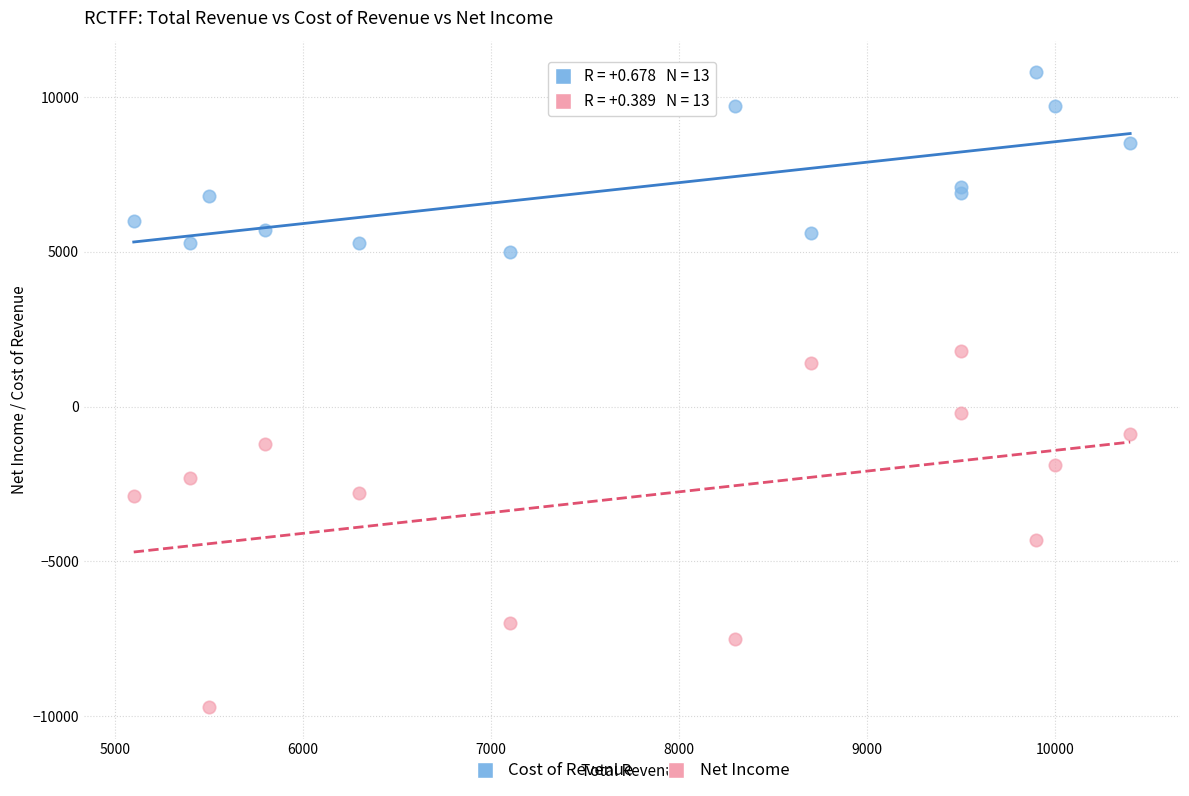

Which series contains the lowest Y value?

Net Income